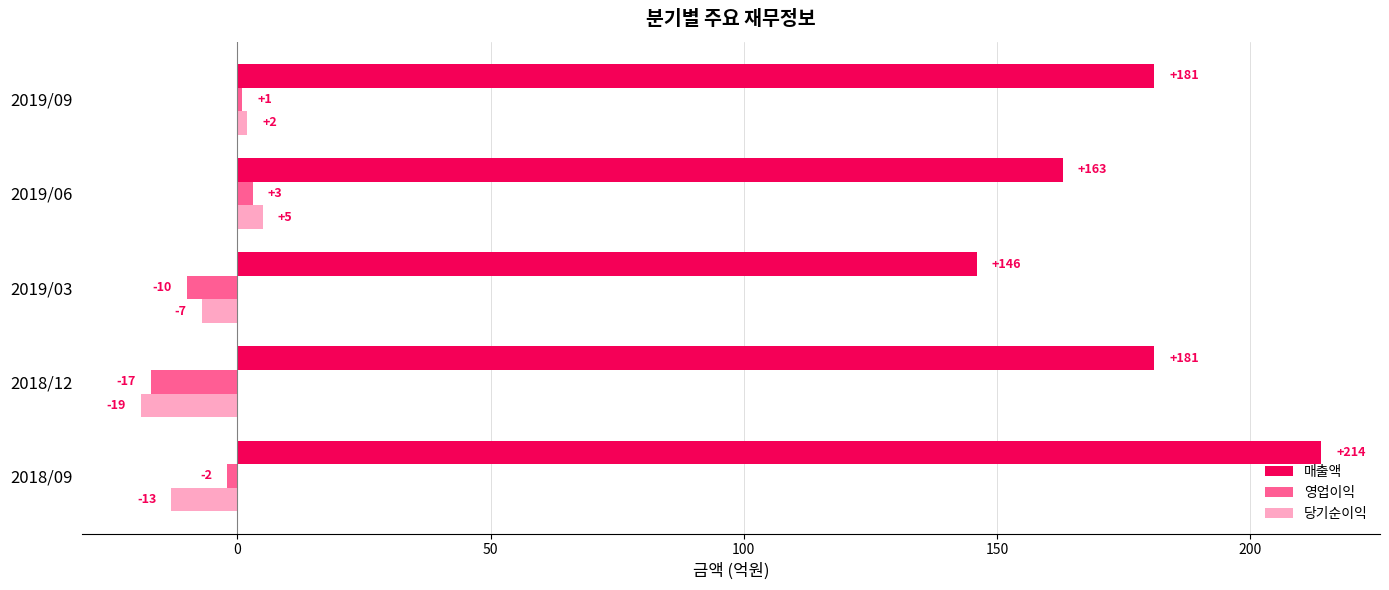

At which category is the sum across all series the highest?

2018/09